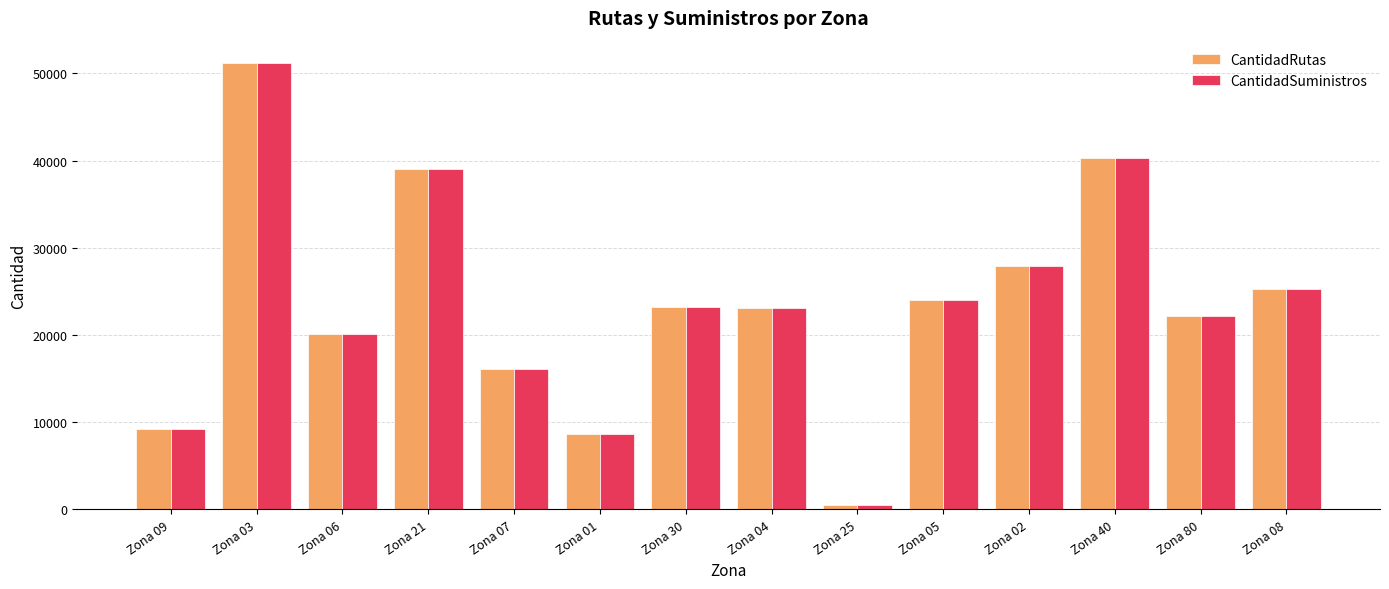

How many data points does each series have?

14